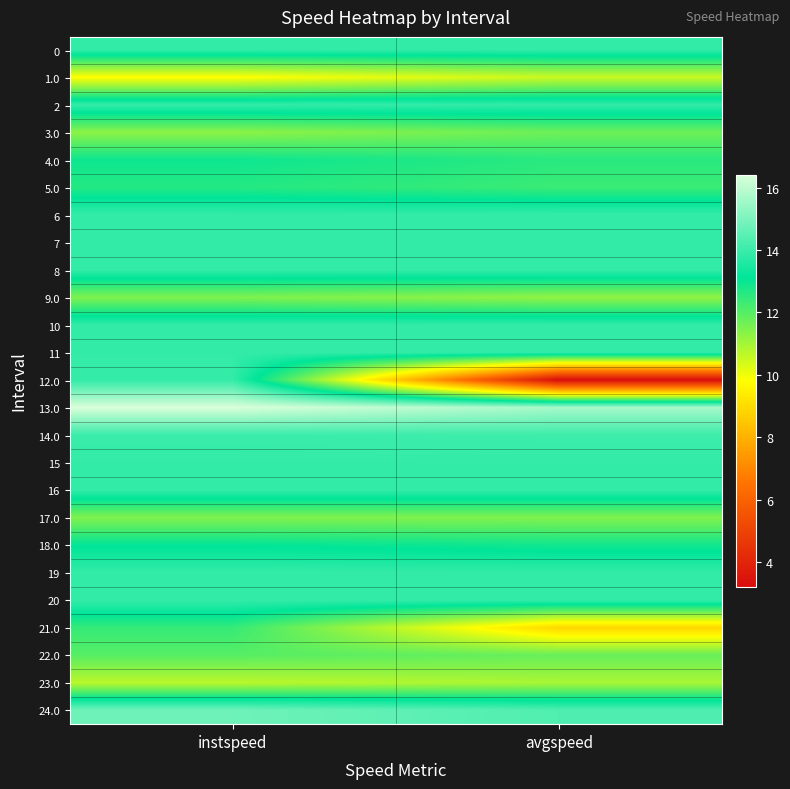

Between avgspeed and instspeed, which is larger?

avgspeed